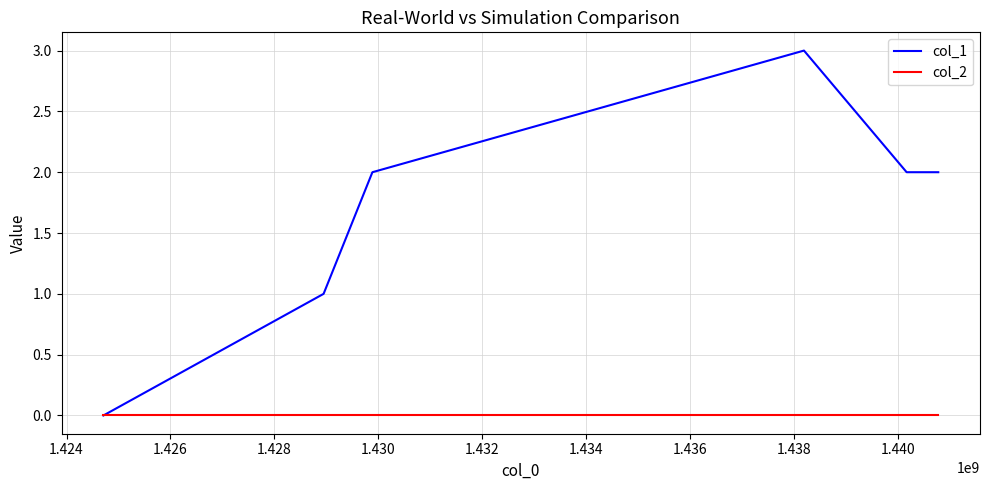

Which series has the largest range (max minus min)?

col_1